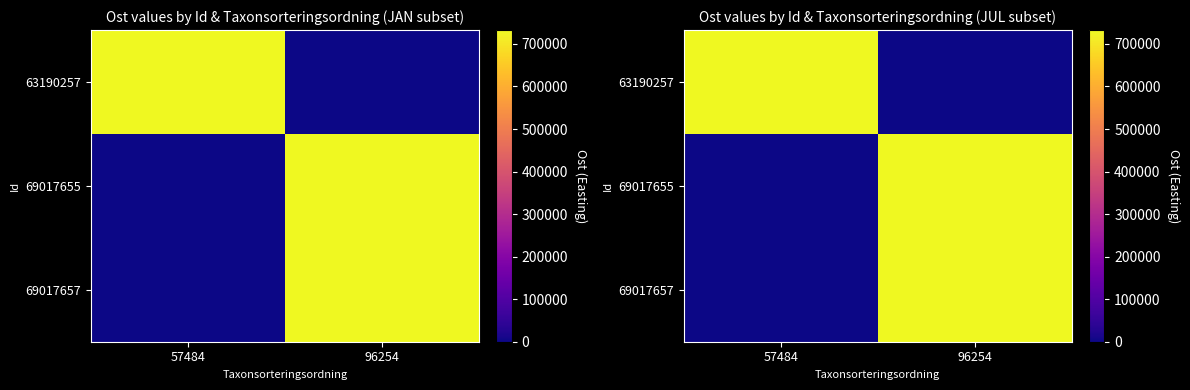

The 63190257 series shows 182218.3 at 57484. True or false?

False